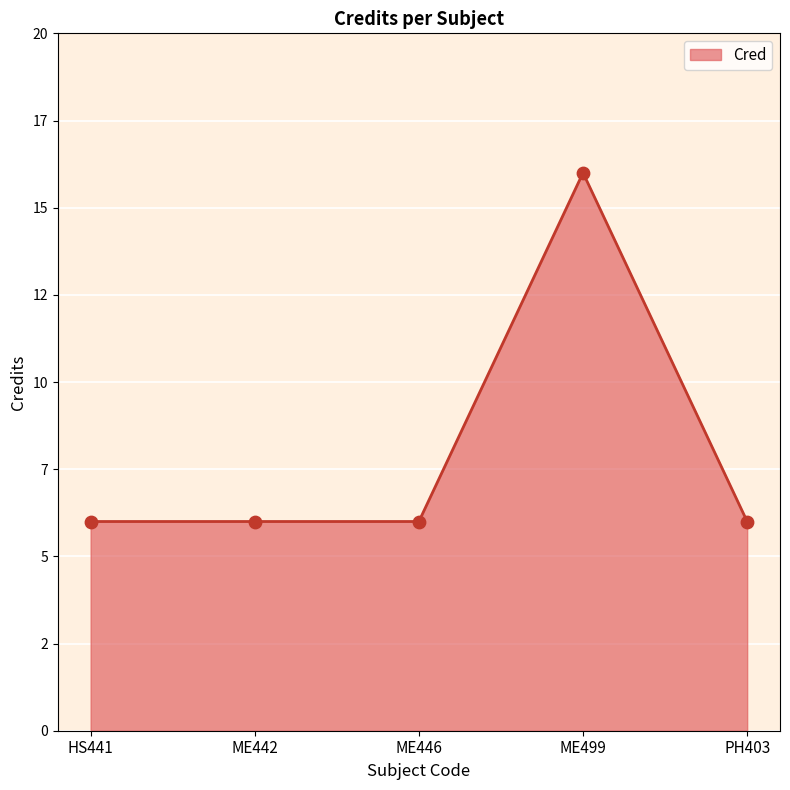

What is the change in value from ME446 to ME499?

+10